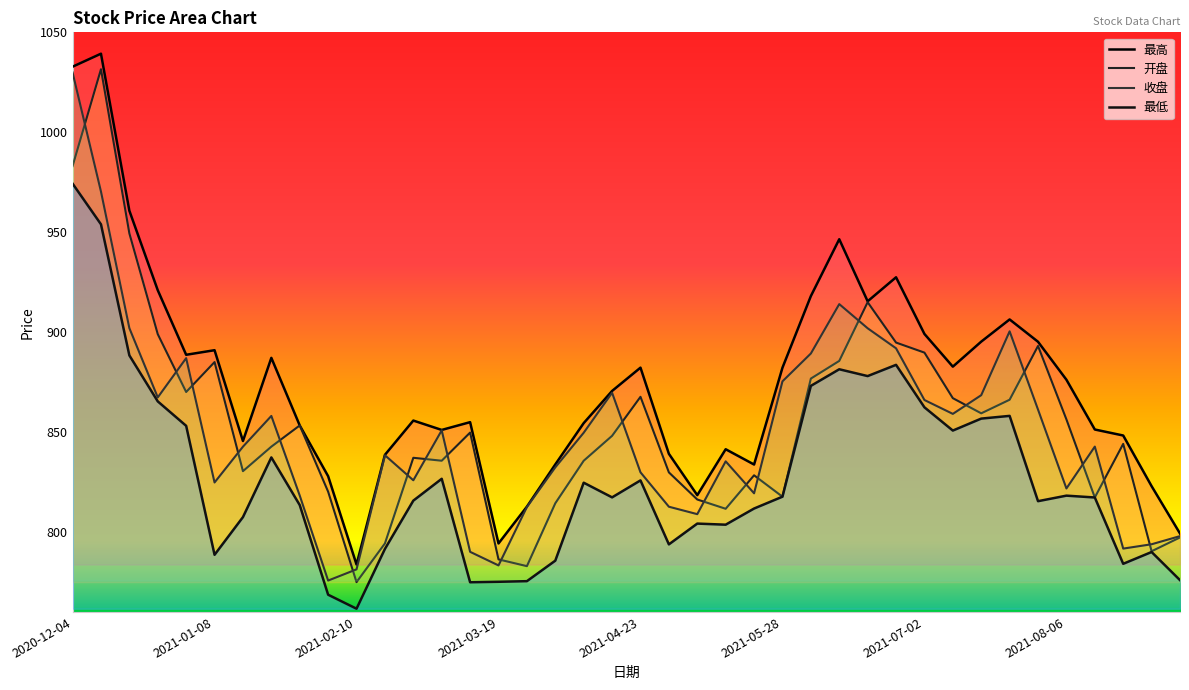

Read the 最低 value at 2021-08-06.

818.2